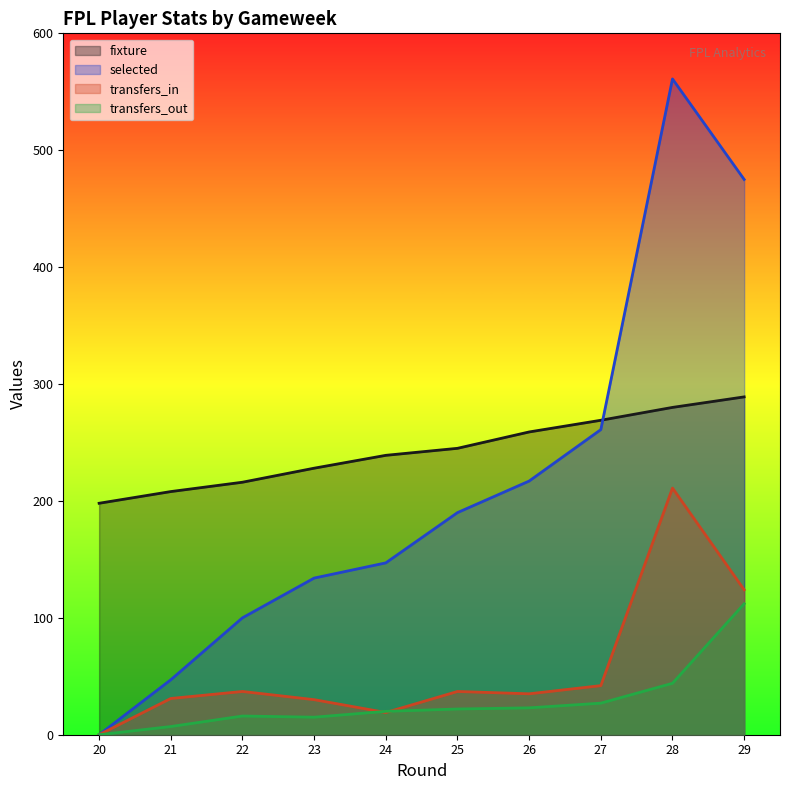

What is the greatest value displayed?

561